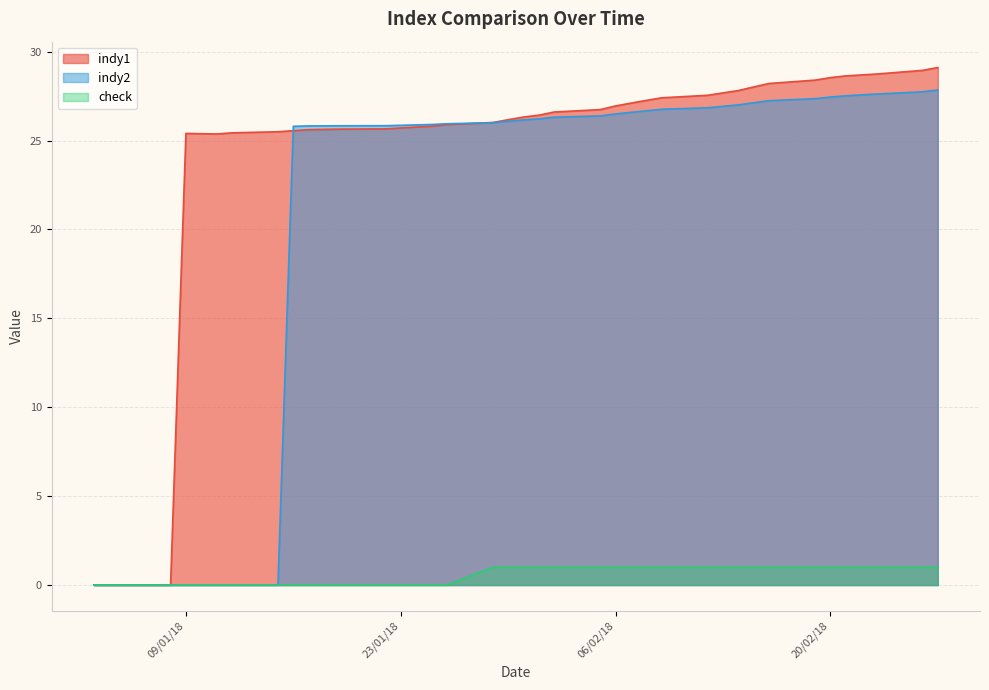

What is the average value of the indy1 series?

24.1